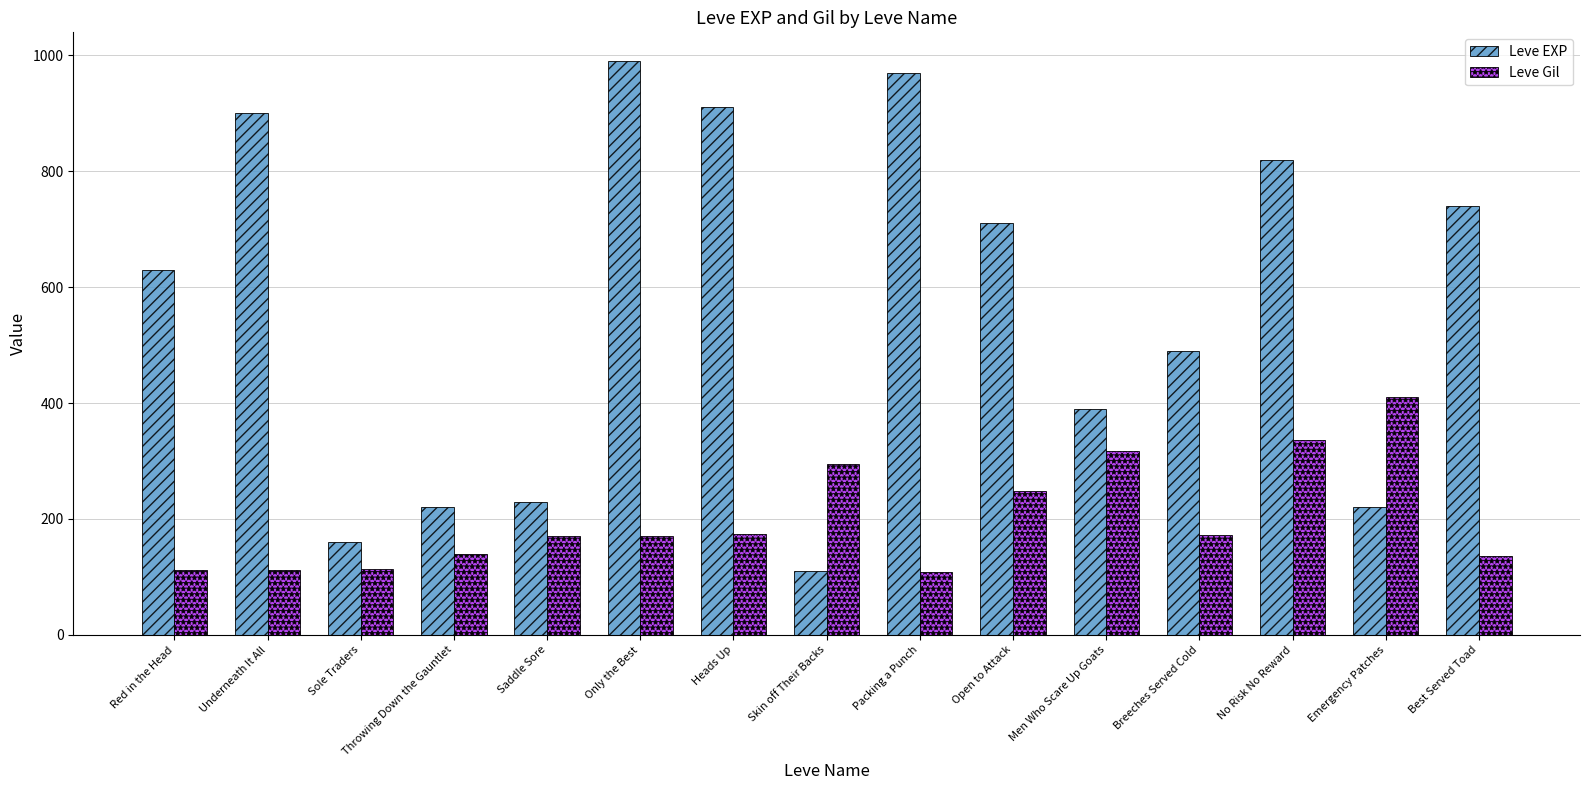

What is the average value of the Leve Gil series?

201